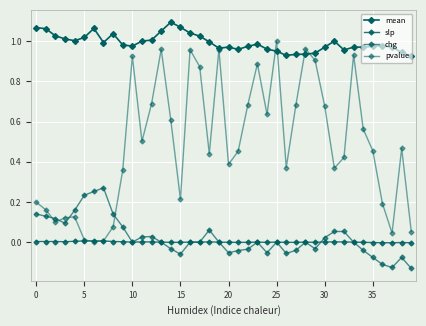

After their last crossing, which series has the higher values: pvalue or chg?

pvalue